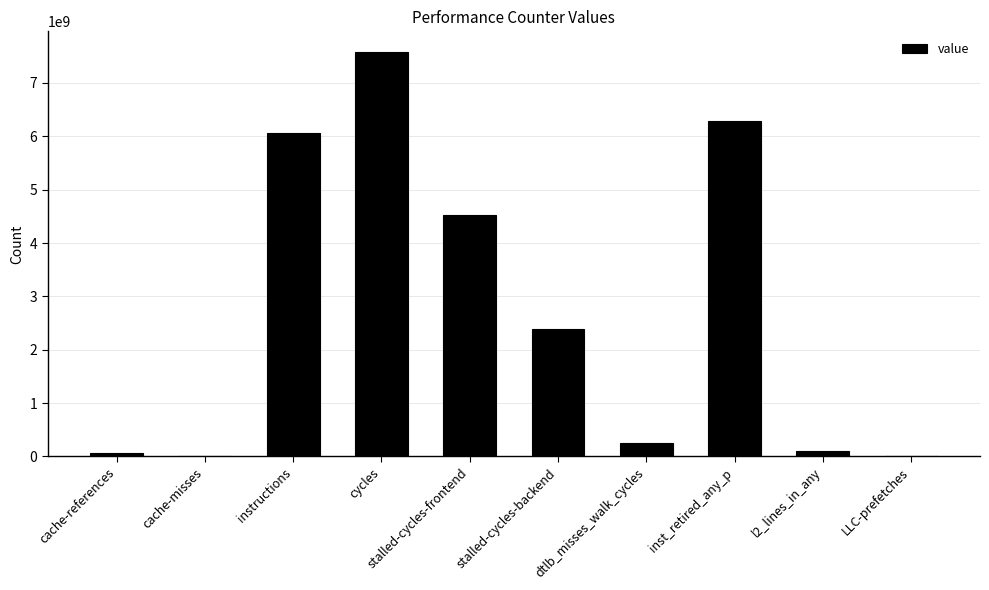

Are the bars horizontal?

No